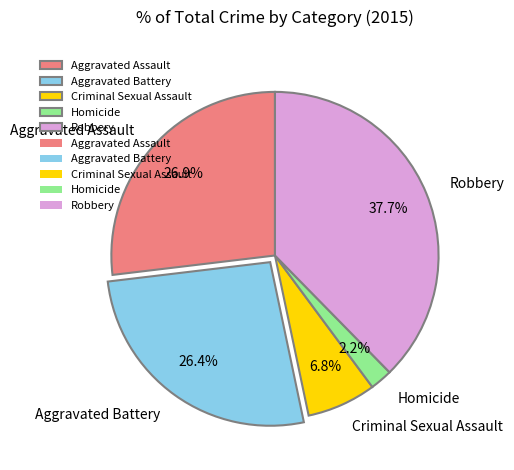

Which category has the smallest portion of the pie?

Homicide